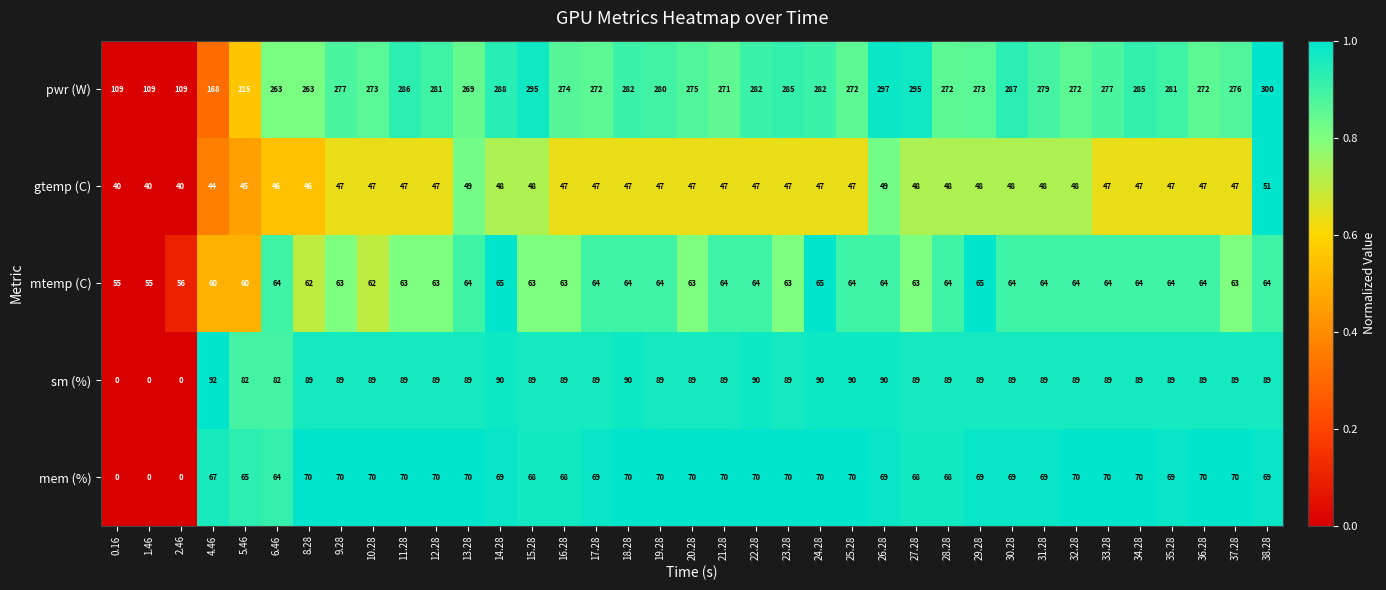

How many data points does each series have?

37